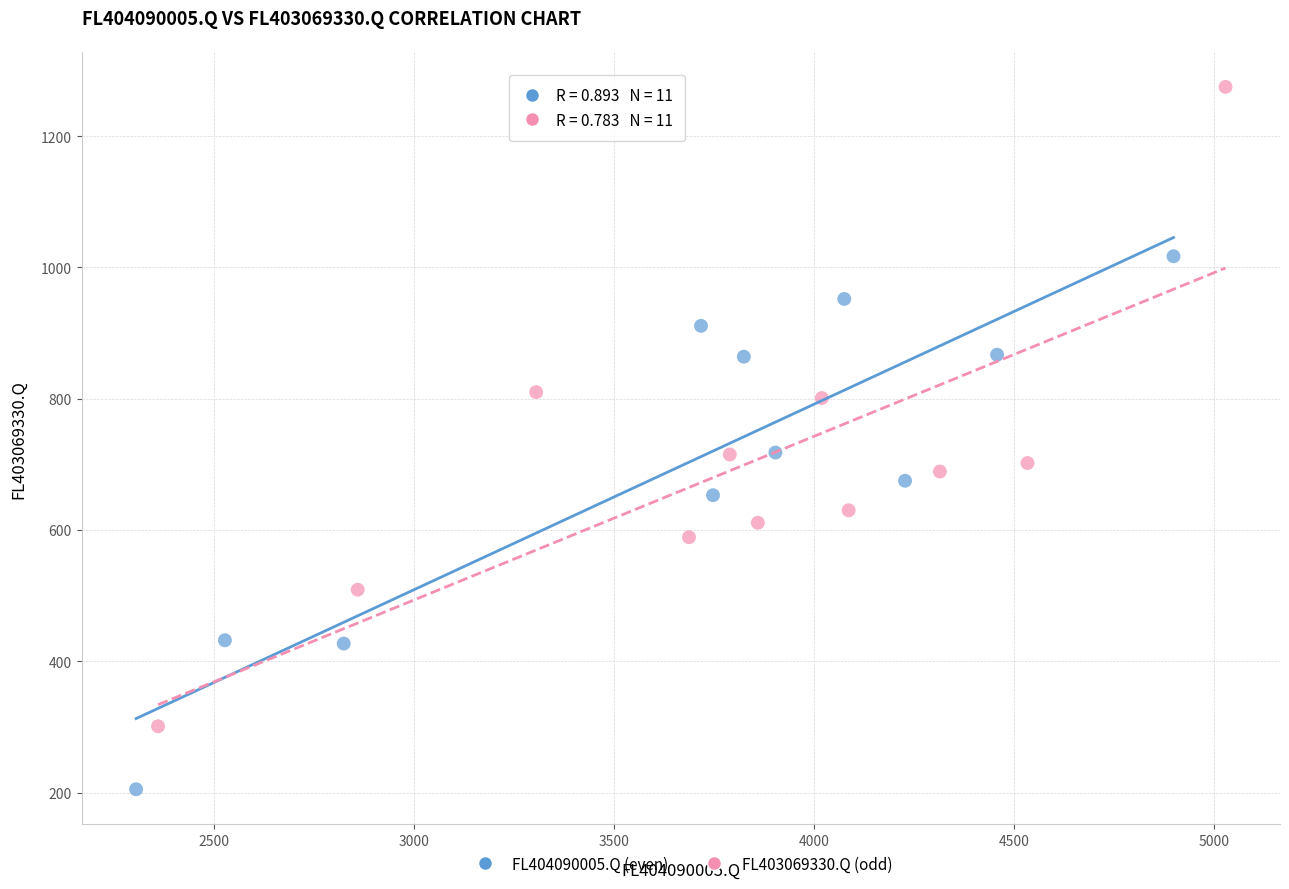

Which series has the largest Y range (max minus min)?

FL403069330.Q (odd)